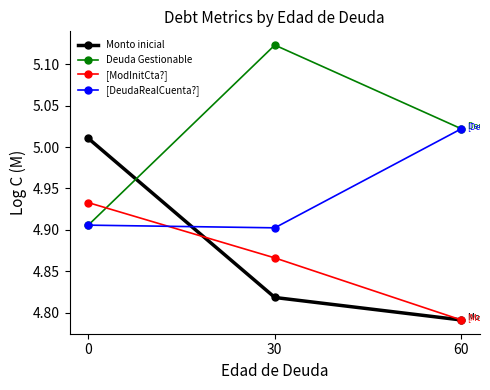

Which category has the lowest value across all series?

60